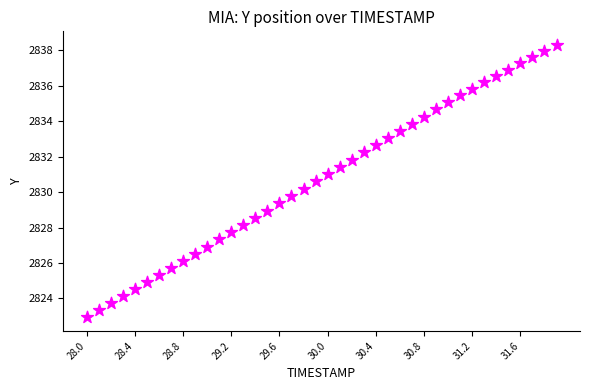

What is the range of Y values (max minus min)?

15.4